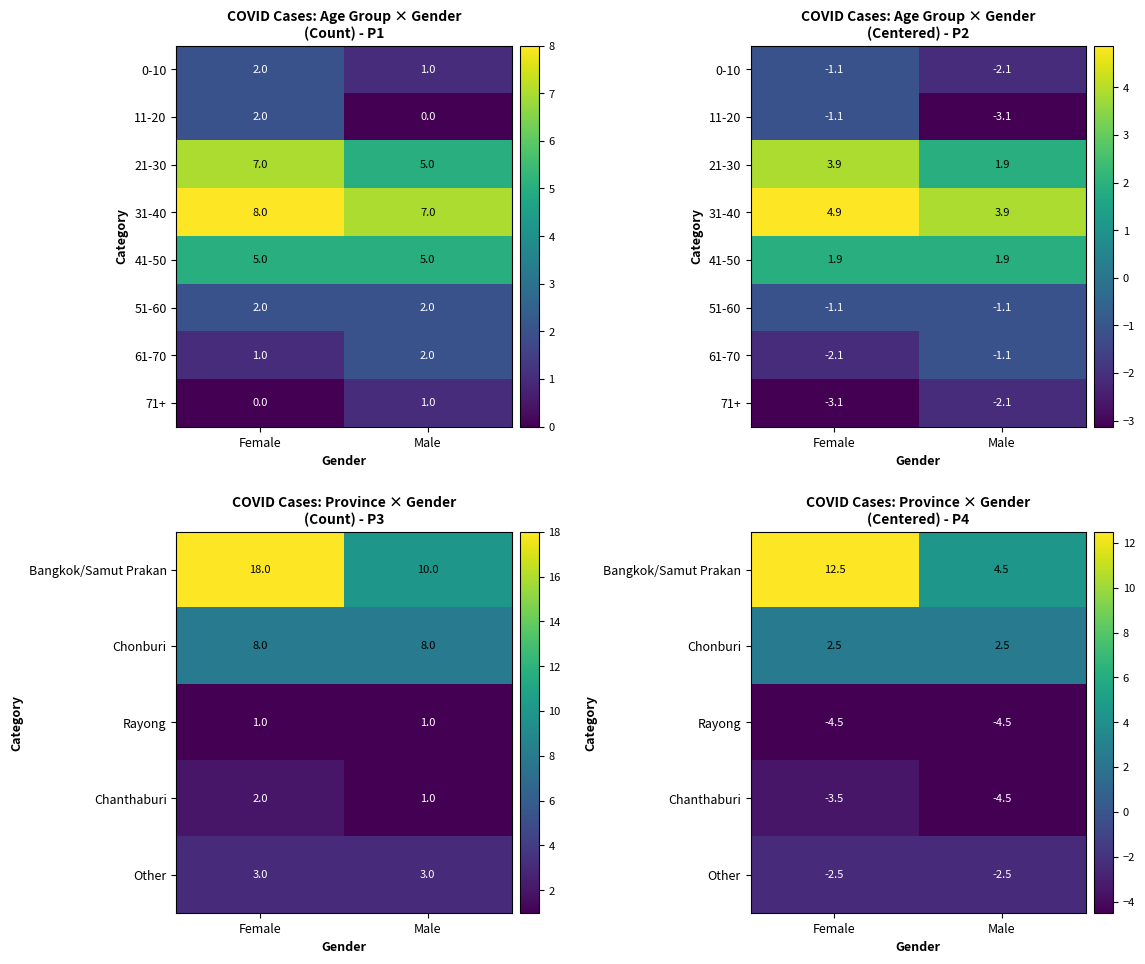

At which category does the chart reach its peak across all series?

Female